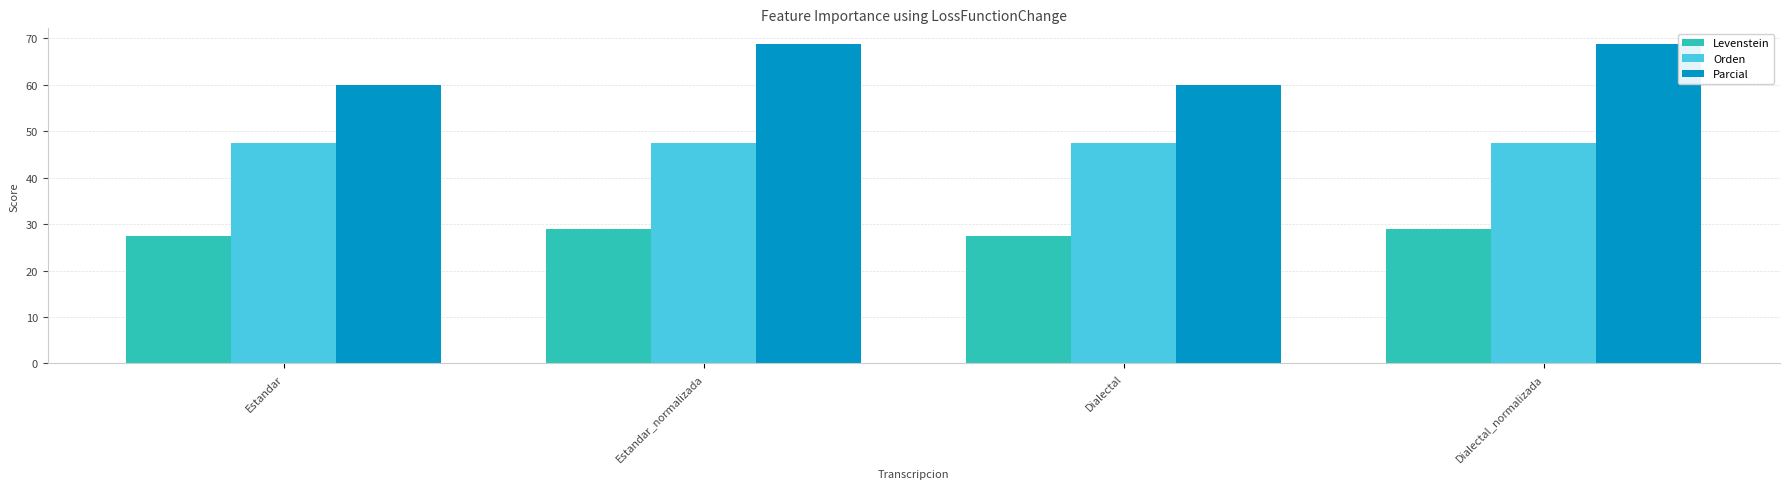

Reading left to right, list all the values displayed in this chart.

Levenstein: 27.5	28.9	27.5	28.9
Orden: 47.5	47.5	47.5	47.5
Parcial: 60.0	68.8	60.0	68.8